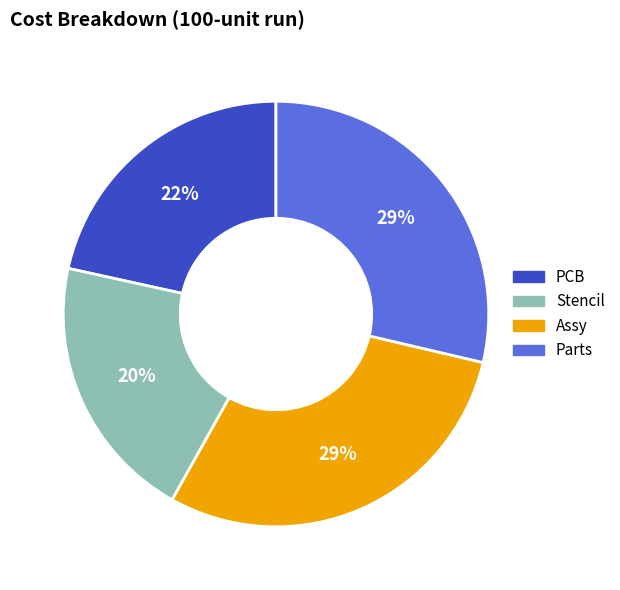

Is it true that Stencil is 35% of the pie?

False